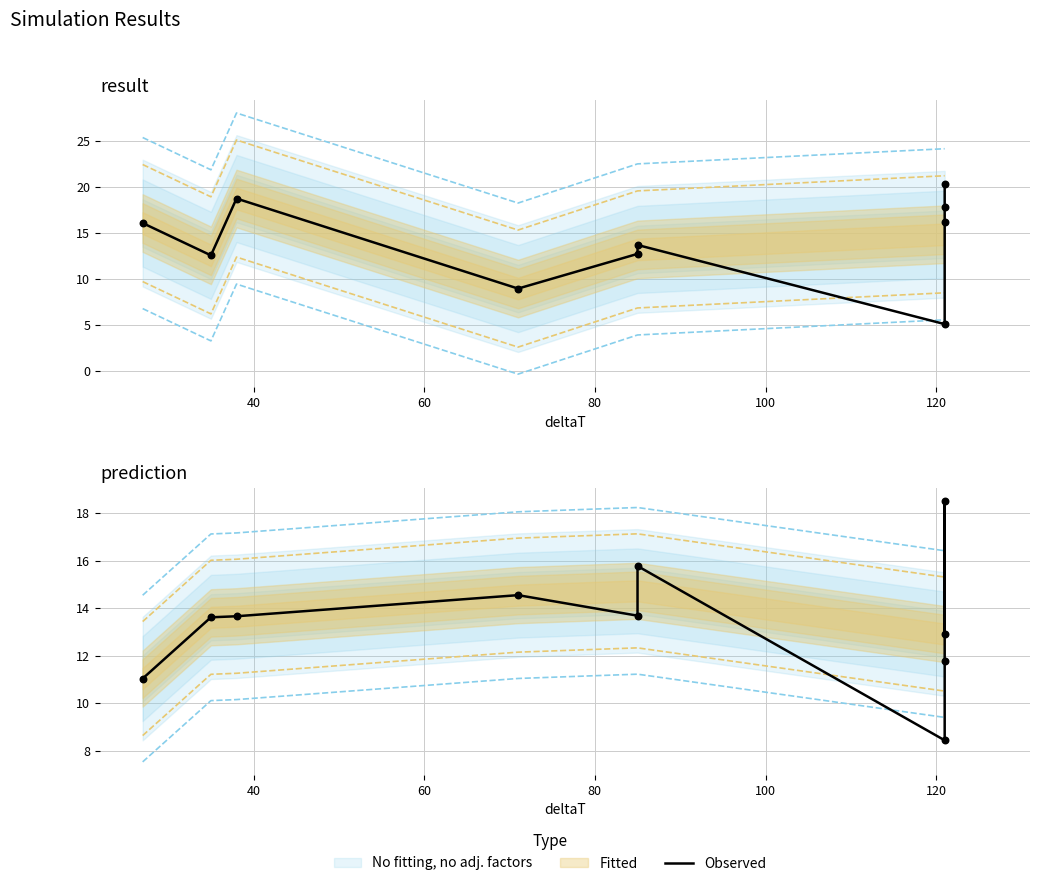

What is the change in value from 120 to 7?

-4.0